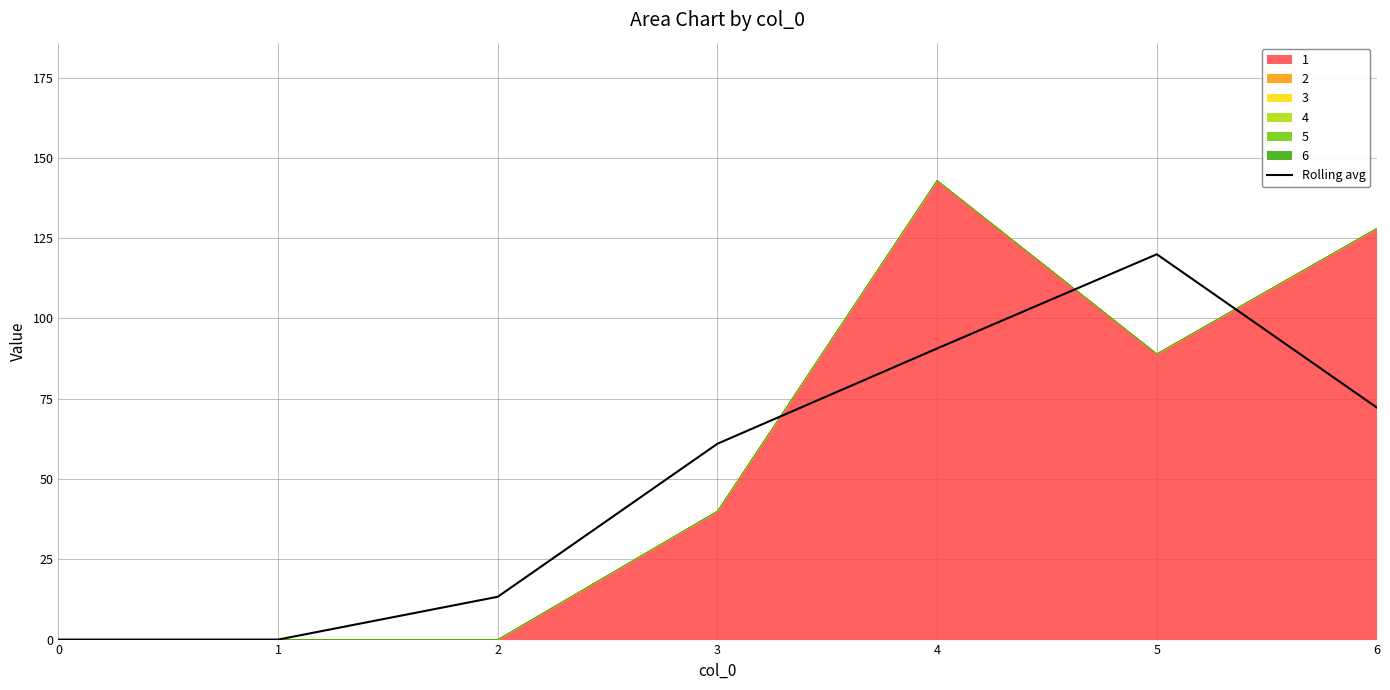

At which category does the data reach its first local peak?

5